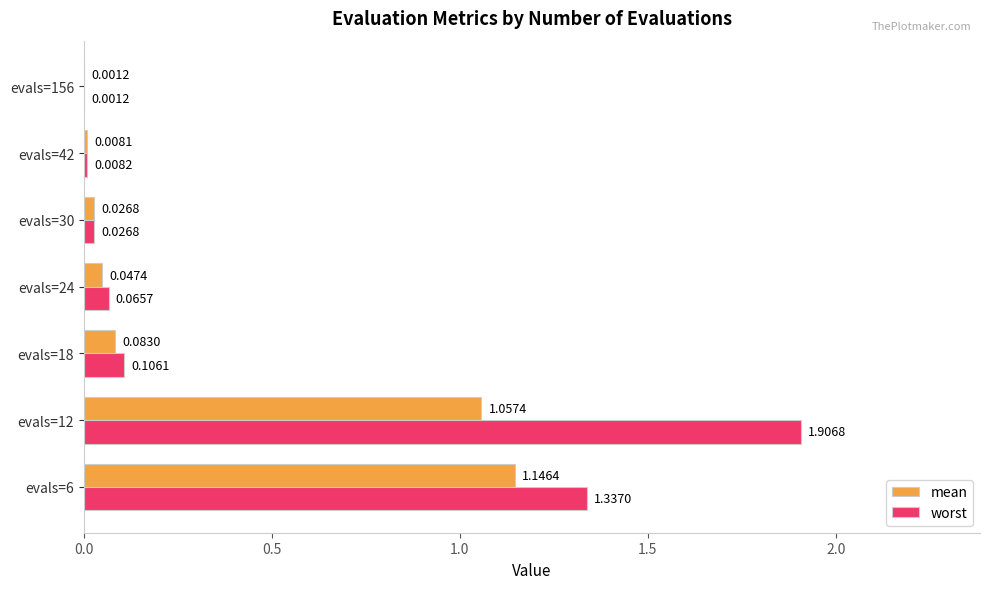

What is the sum of all worst values?

3.5